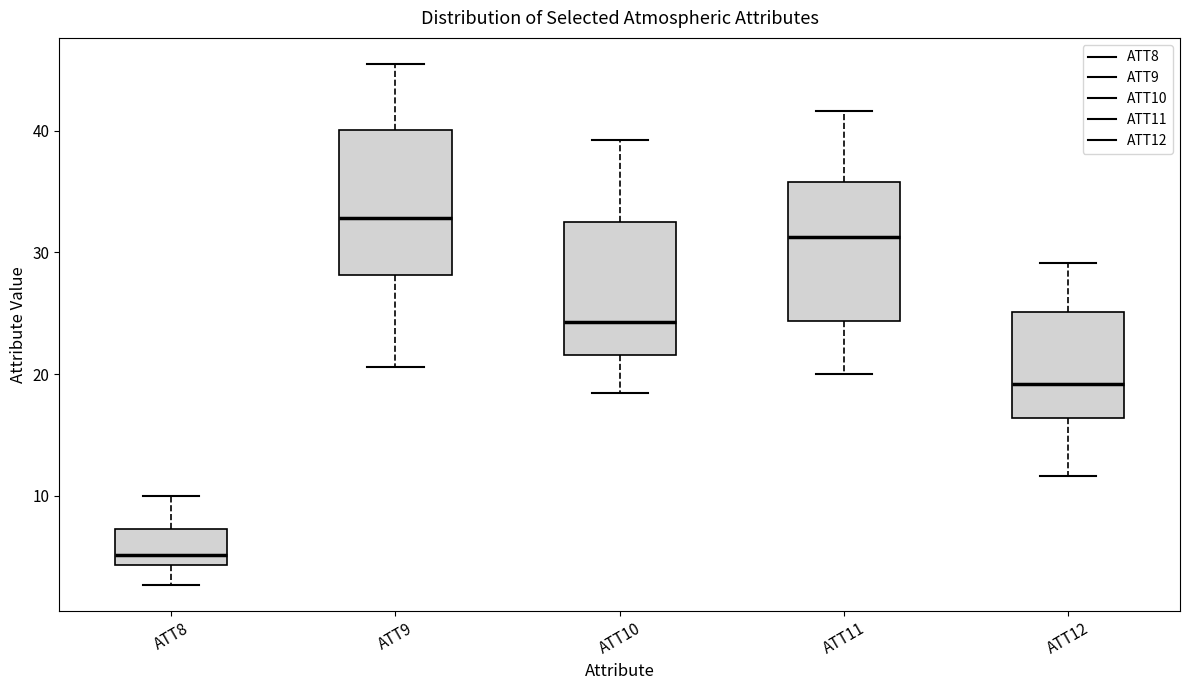

Reading left to right, read every box against the y-axis: the position of its median line, the range the box covers, and the ends of its whiskers. The values are not printed on the chart, so give them approximately, as read against the axis.

ATT8: median 5, box 4 to 7, whiskers 3 to 10
ATT9: median 33, box 28 to 40, whiskers 21 to 45
ATT10: median 24, box 22 to 32, whiskers 18 to 39
ATT11: median 31, box 24 to 36, whiskers 20 to 42
ATT12: median 19, box 16 to 25, whiskers 12 to 29